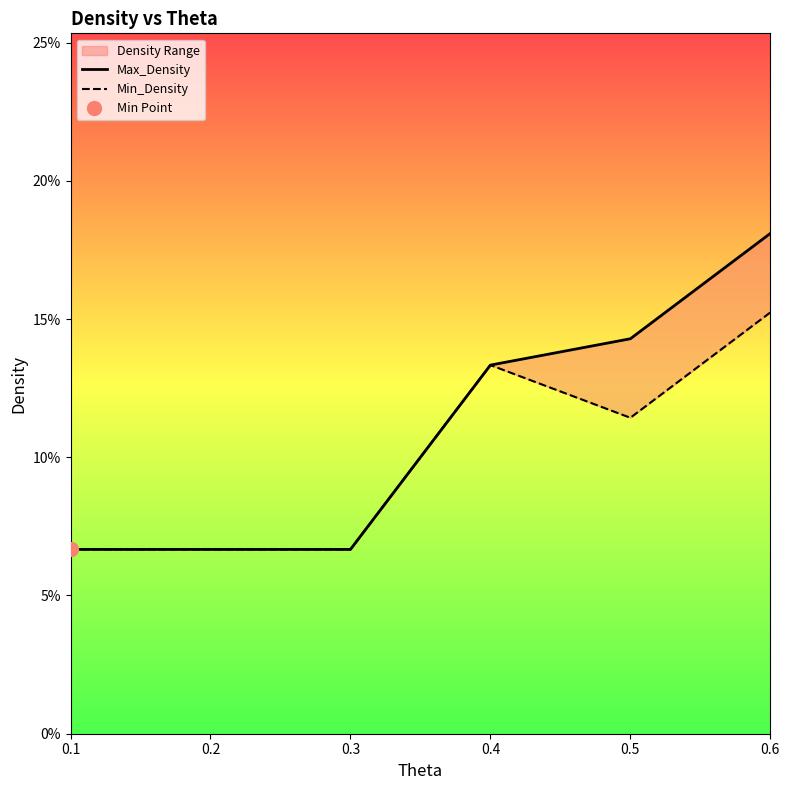

What are all the series names shown in the legend?

Max_Density, Min_Density